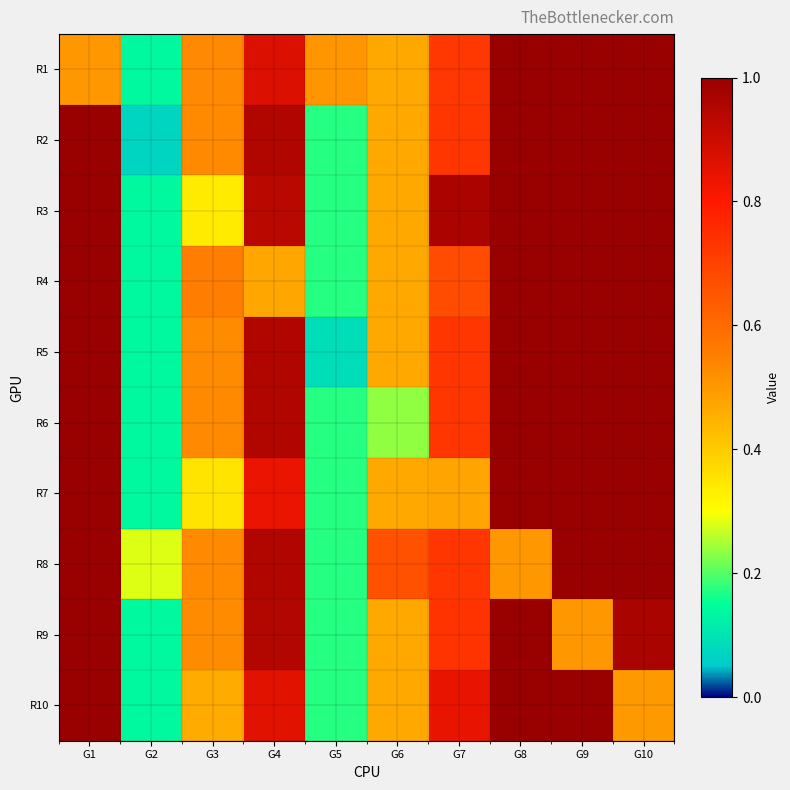

Count the number of data series in this chart.

10